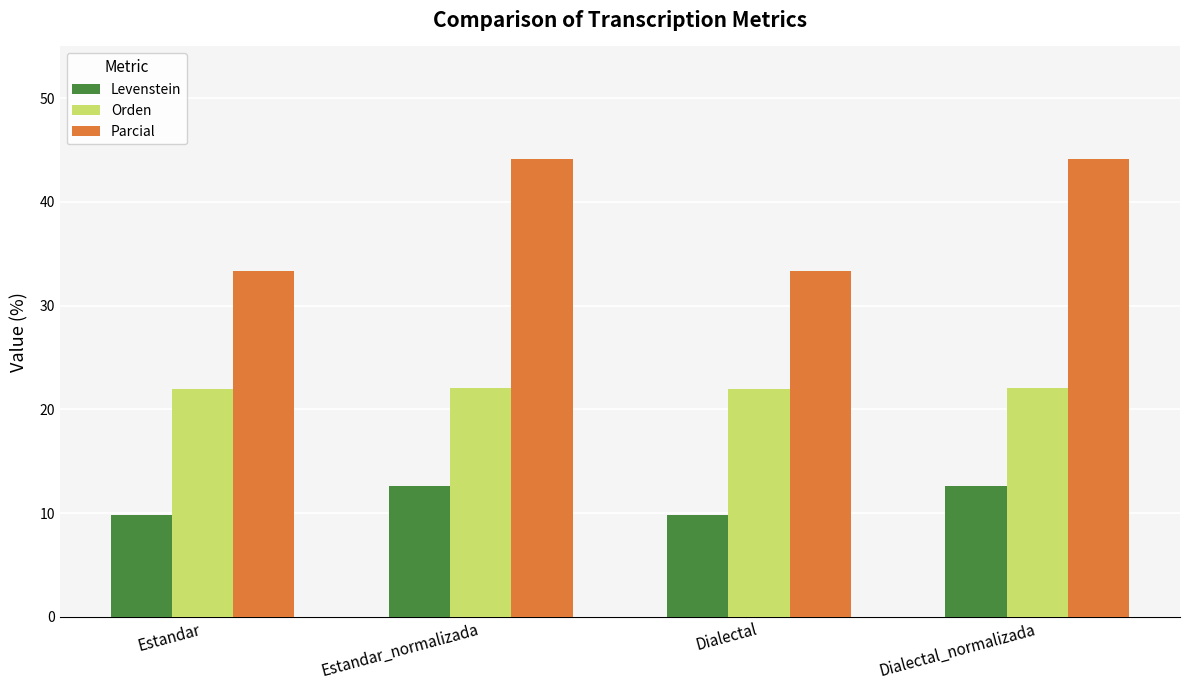

What is the sum of all Parcial values?

155.0